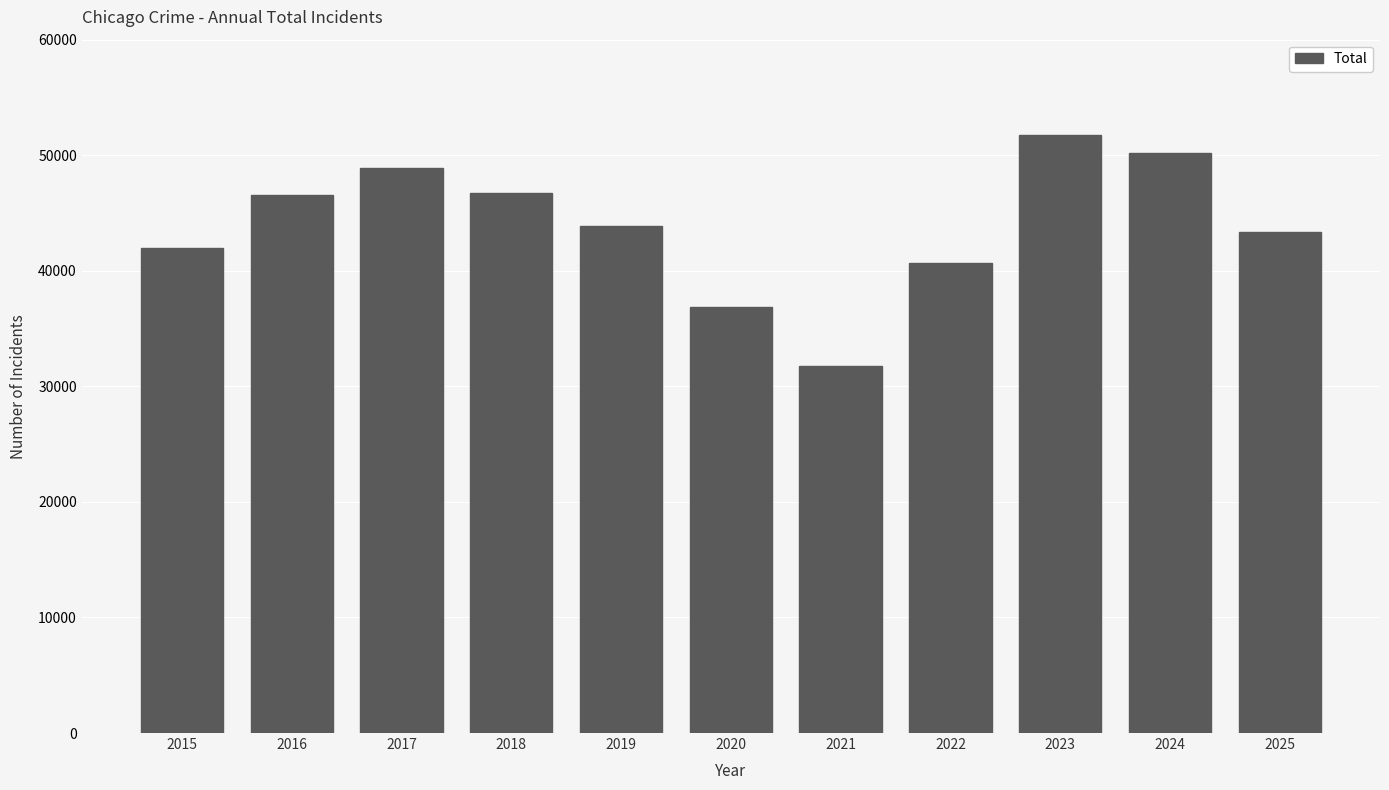

Are the bars grouped side by side (vs. stacked)?

No